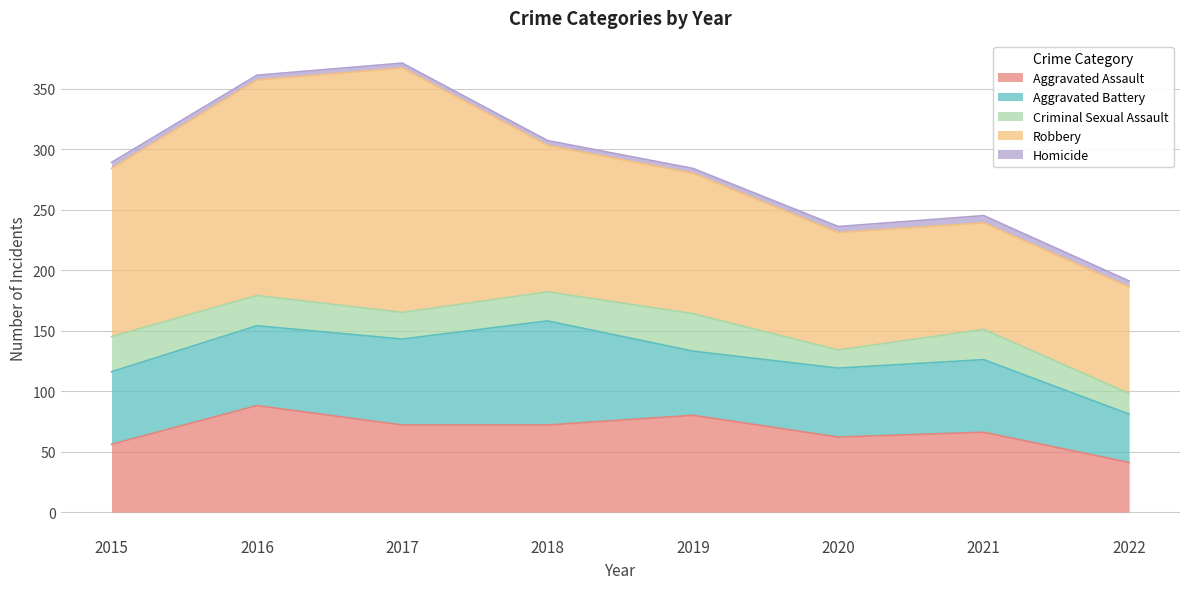

Reading right to left, what are all the values shown in this chart?

Aggravated Assault: 2022=41	2021=66	2020=62	2019=80	2018=72	2017=72	2016=88	2015=56
Aggravated Battery: 2022=40	2021=60	2020=57	2019=53	2018=86	2017=71	2016=66	2015=60
Criminal Sexual Assault: 2022=17	2021=25	2020=15	2019=31	2018=24	2017=22	2016=25	2015=29
Robbery: 2022=88	2021=88	2020=97	2019=116	2018=121	2017=202	2016=178	2015=139
Homicide: 2022=5	2021=6	2020=5	2019=4	2018=4	2017=4	2016=4	2015=5